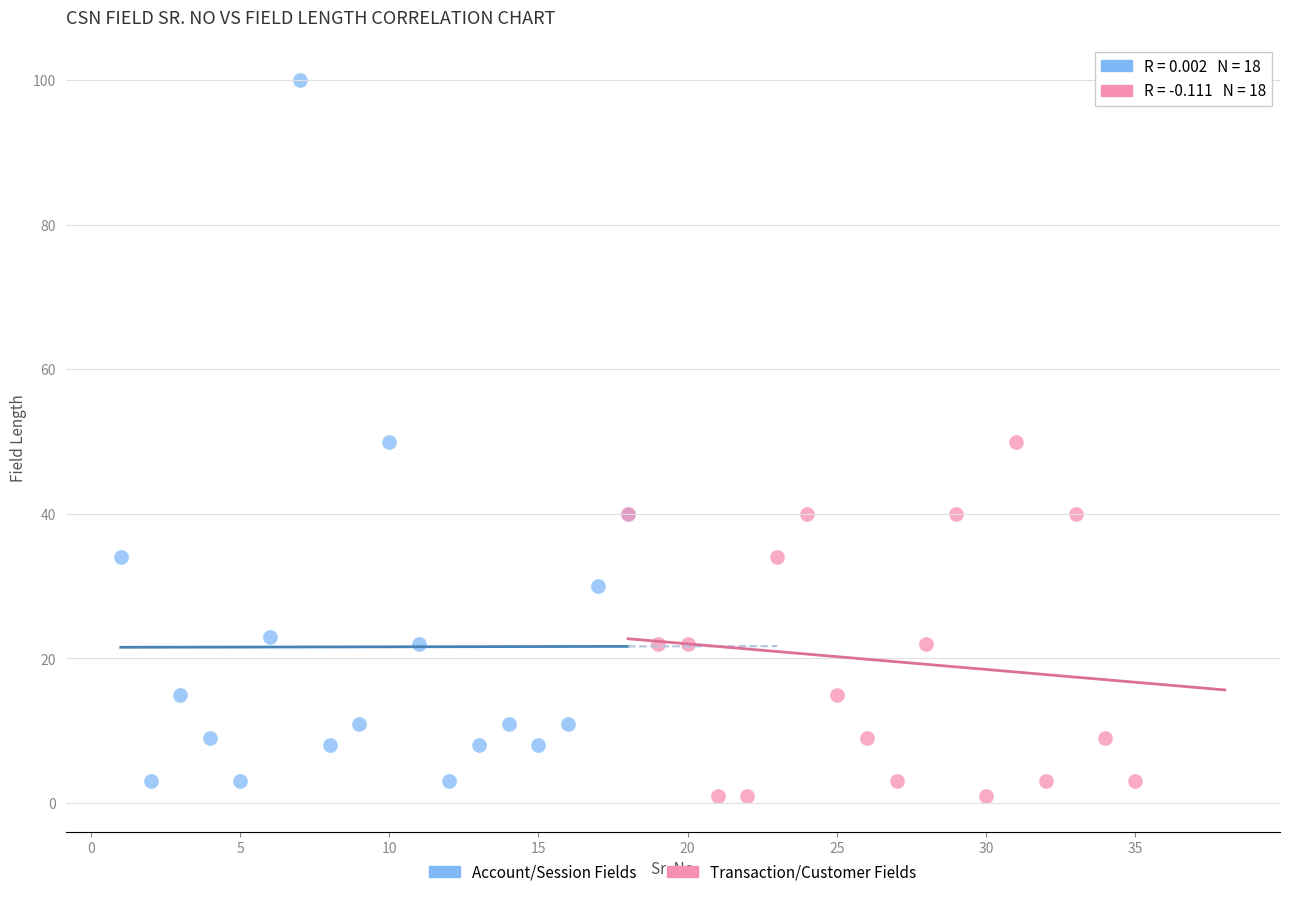

What are all the series names shown in the legend?

Account/Session Fields, Transaction/Customer Fields